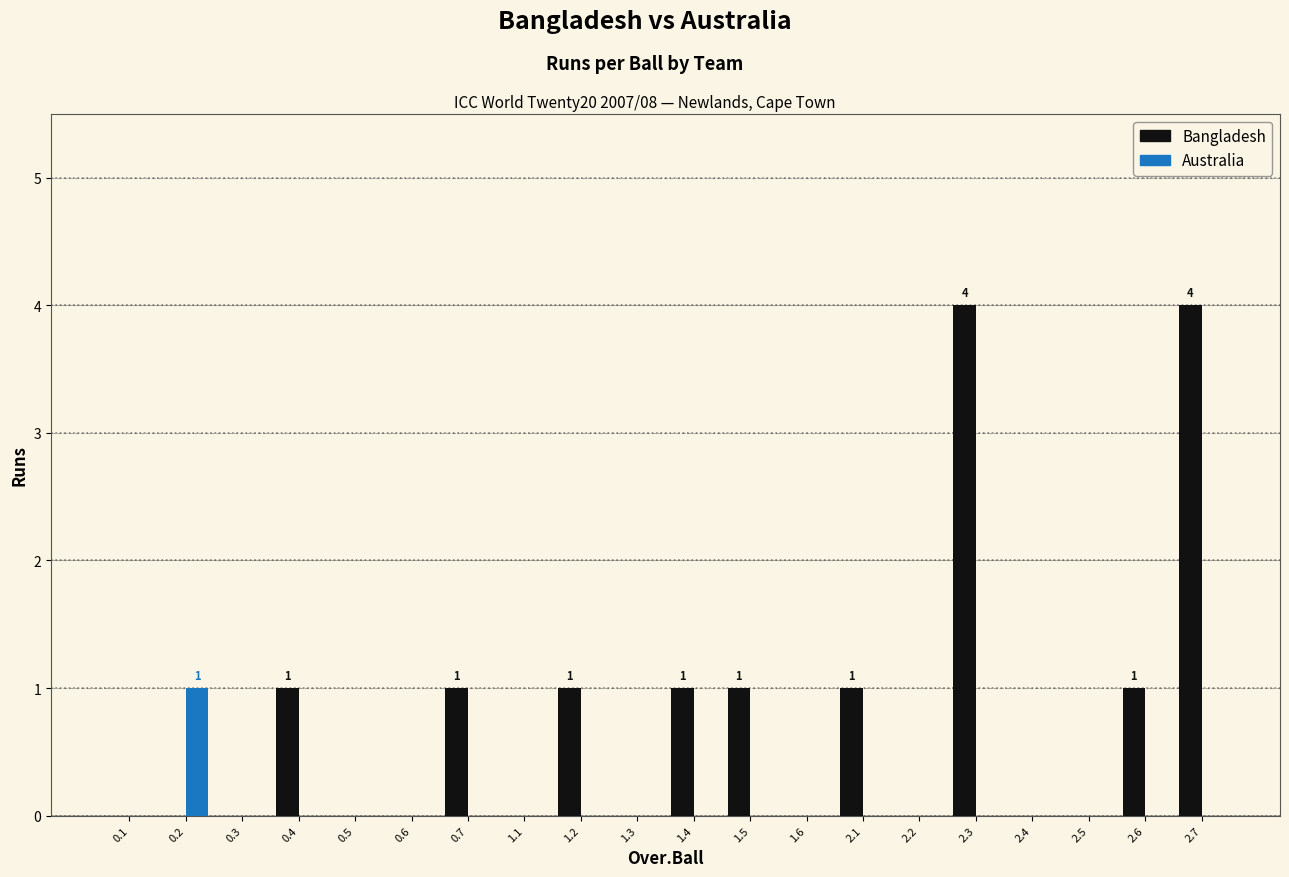

How many Bangladesh values are between 0 and 1?

18